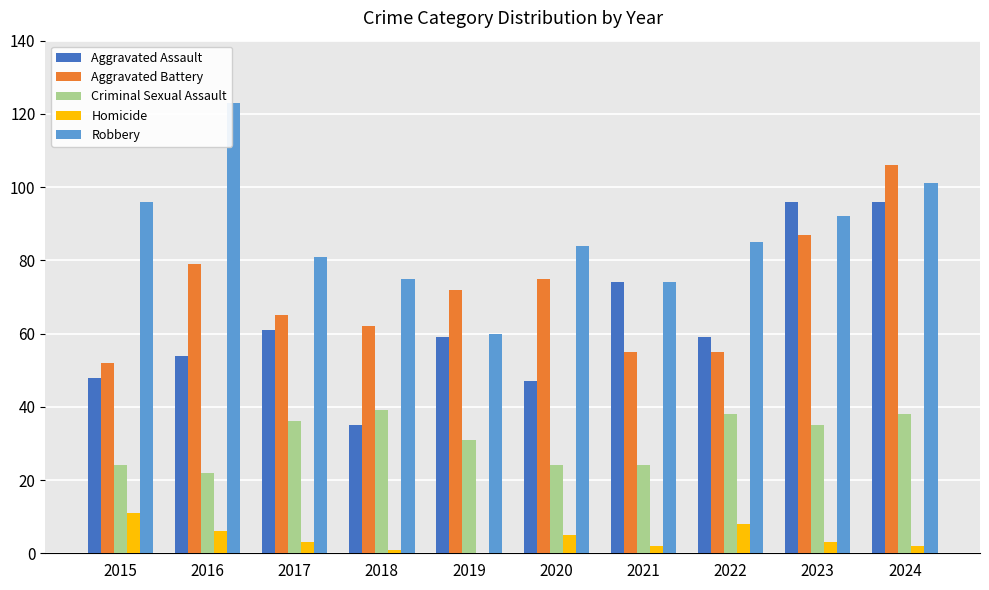

How many groups of bars are there?

10